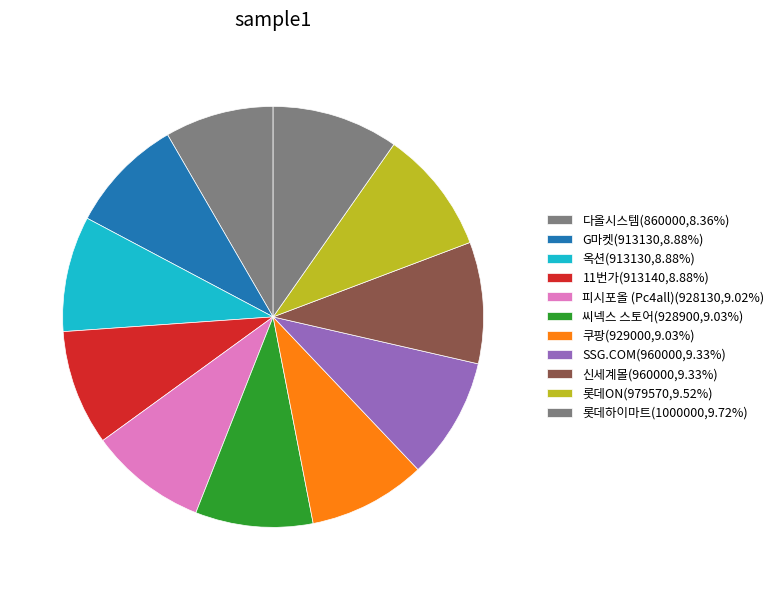

Count the number of slices in the pie.

11